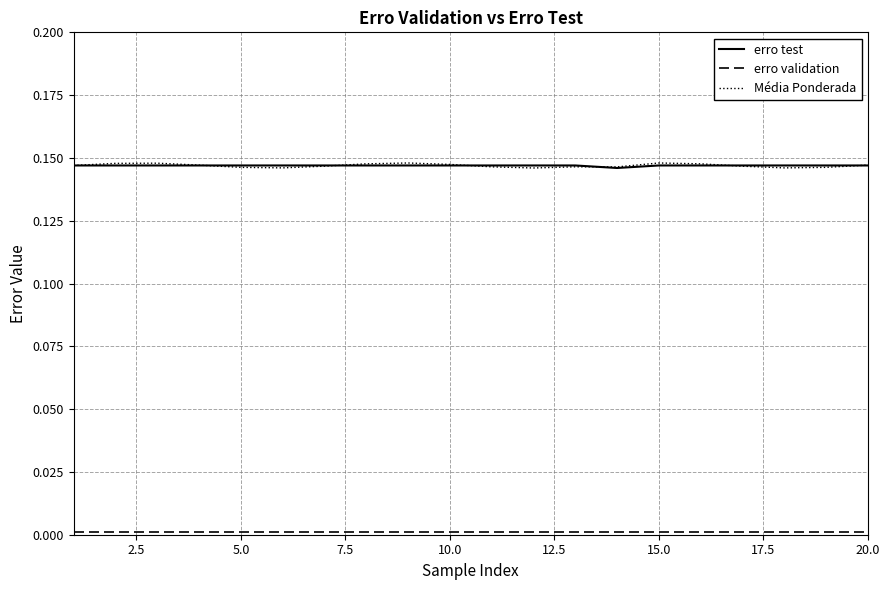

Which series has the largest range (max minus min)?

Média Ponderada